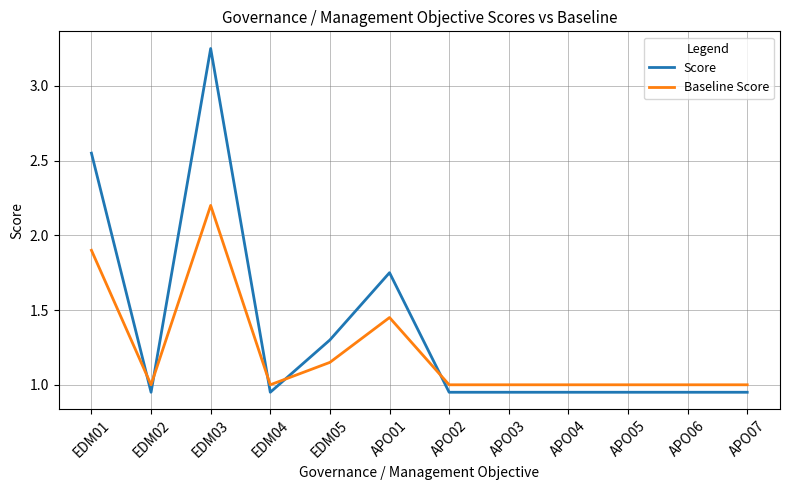

Which series ends up on top after the final intersection of Score and Baseline Score?

Baseline Score